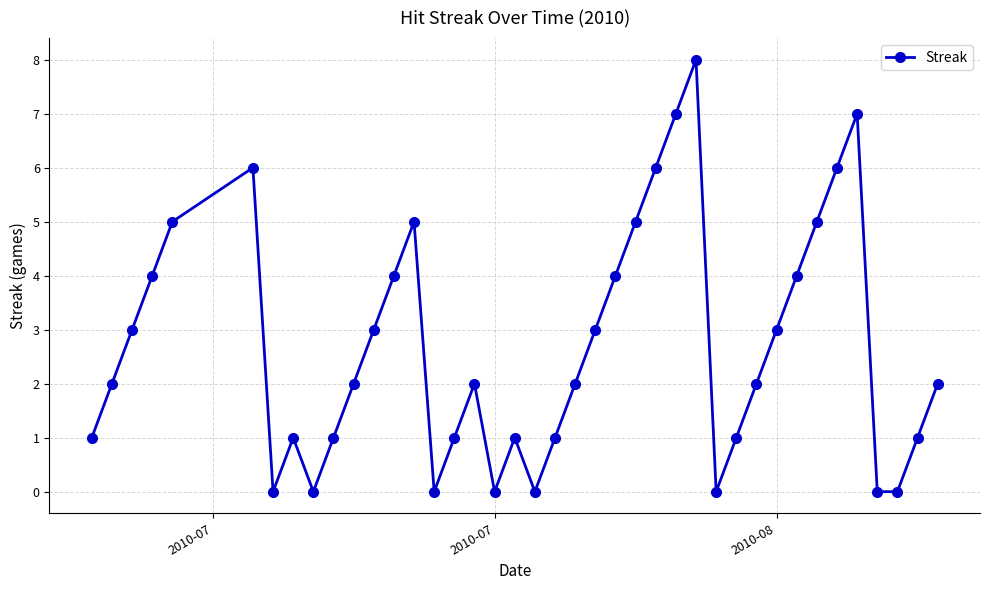

What is the average value?

3